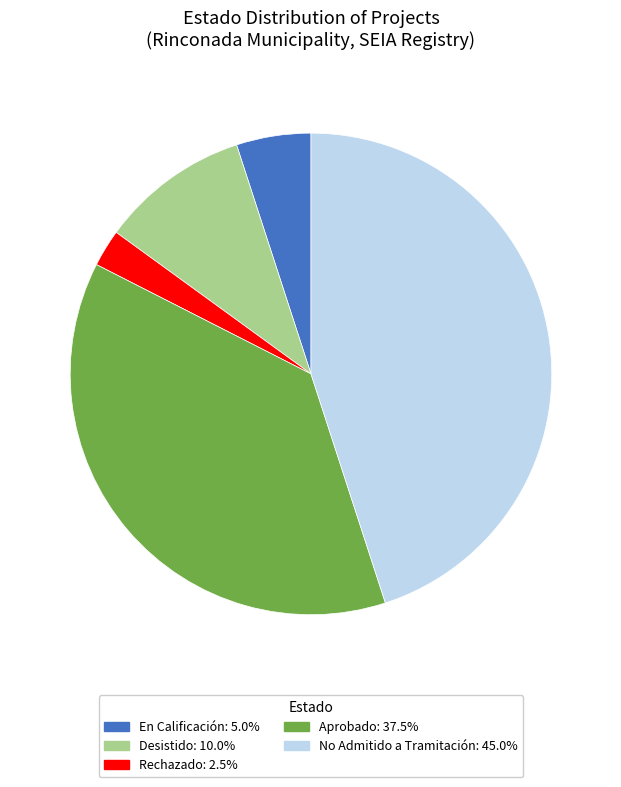

Does Rechazado account for over 50% of the chart?

No